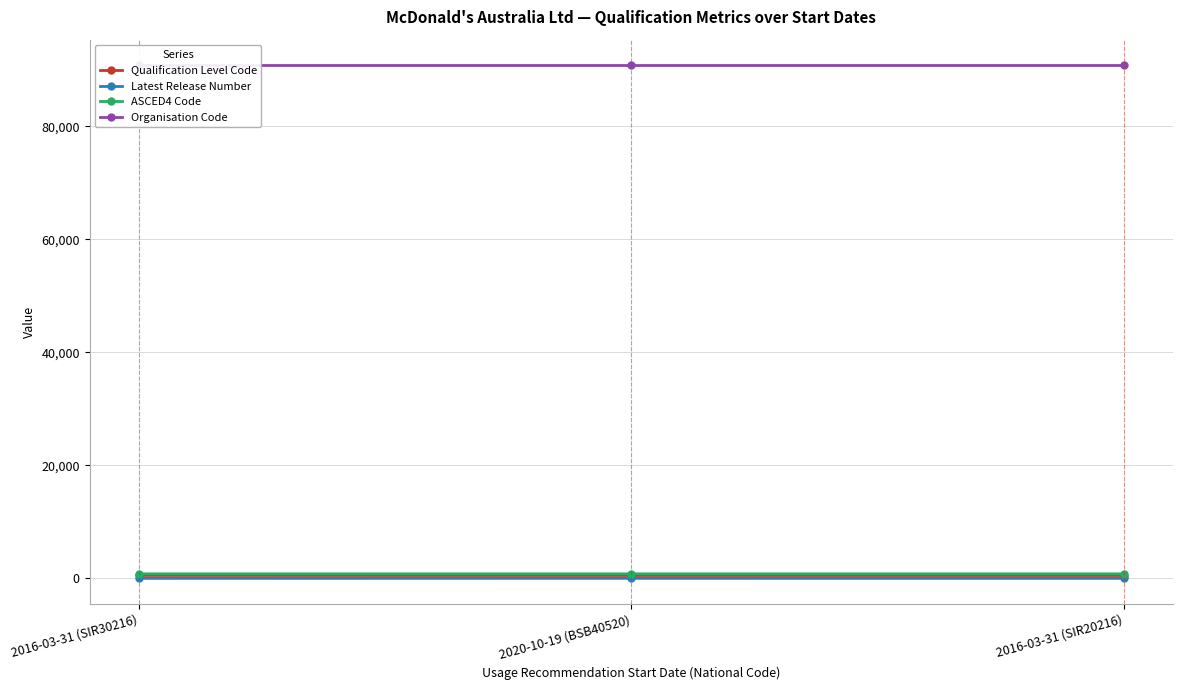

True or false: Latest Release Number has a value of 4 at 2016-03-31 (SIR20216).

True